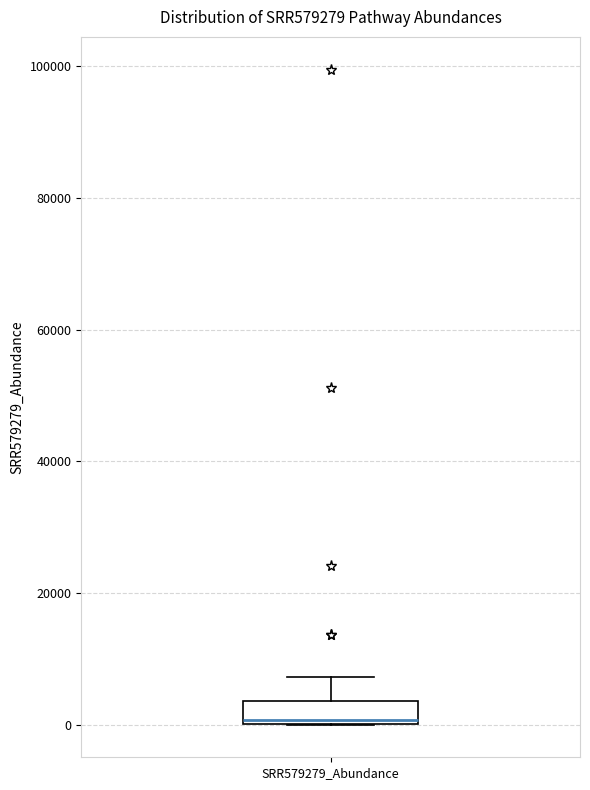

Transcribe this box plot: give where the median line is, the range the box spans, and where the two whiskers end, as read against the y-axis. The values are not printed on the chart, so give them approximately, as read against the axis.

median 0 (just above the box's lower edge), box 0 to 4000, whiskers 0 to 8000